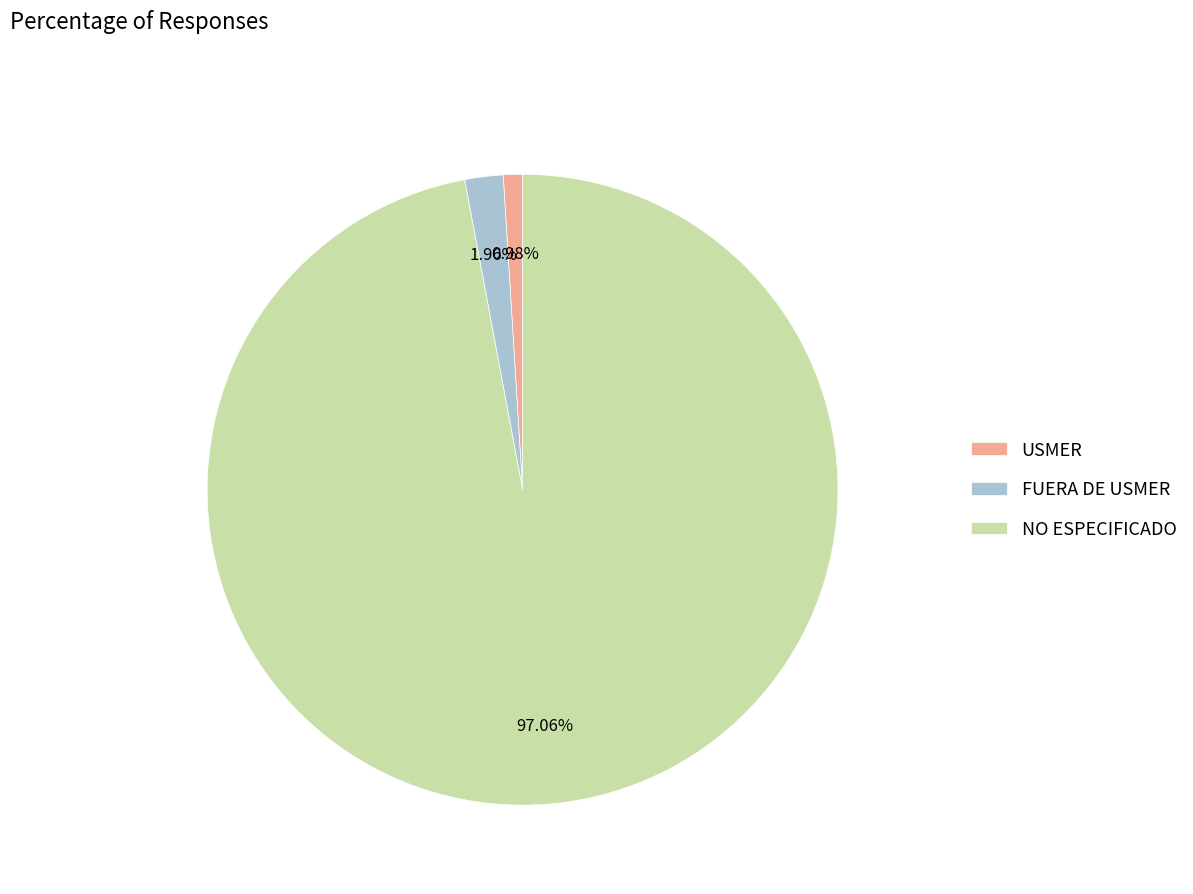

To the nearest percent, what is the difference between the largest and smallest slice percentages?

96%